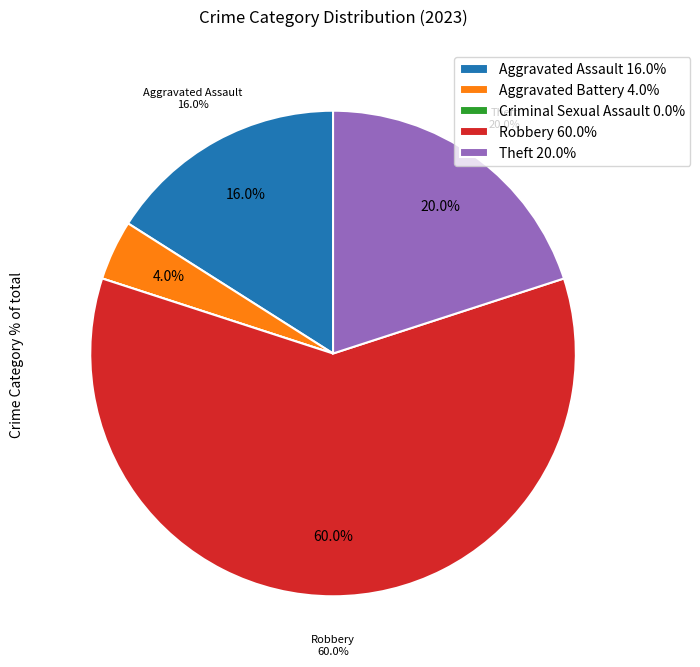

Rank the categories by value from highest to lowest.

Robbery, Theft, Aggravated Assault, Aggravated Battery, Criminal Sexual Assault